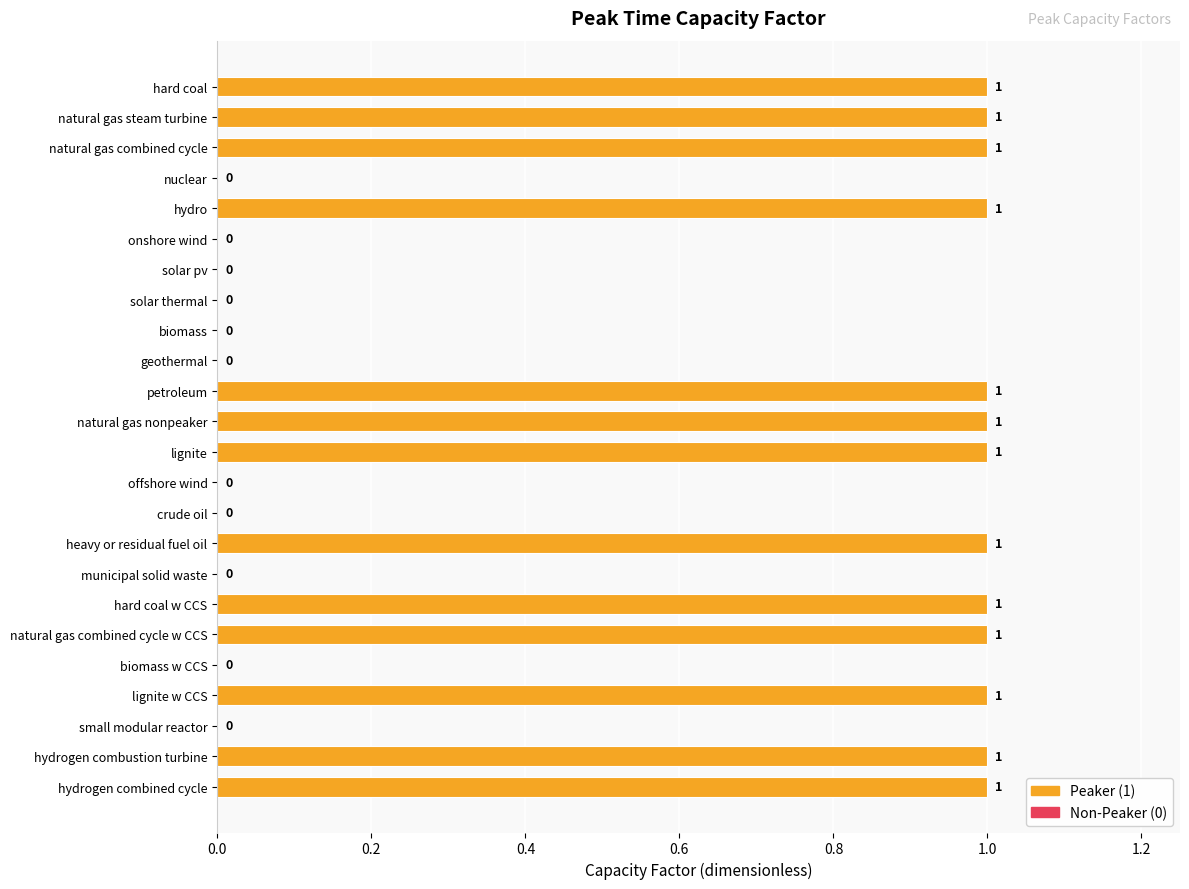

Is it true that the value at hydrogen combined cycle is 2?

False